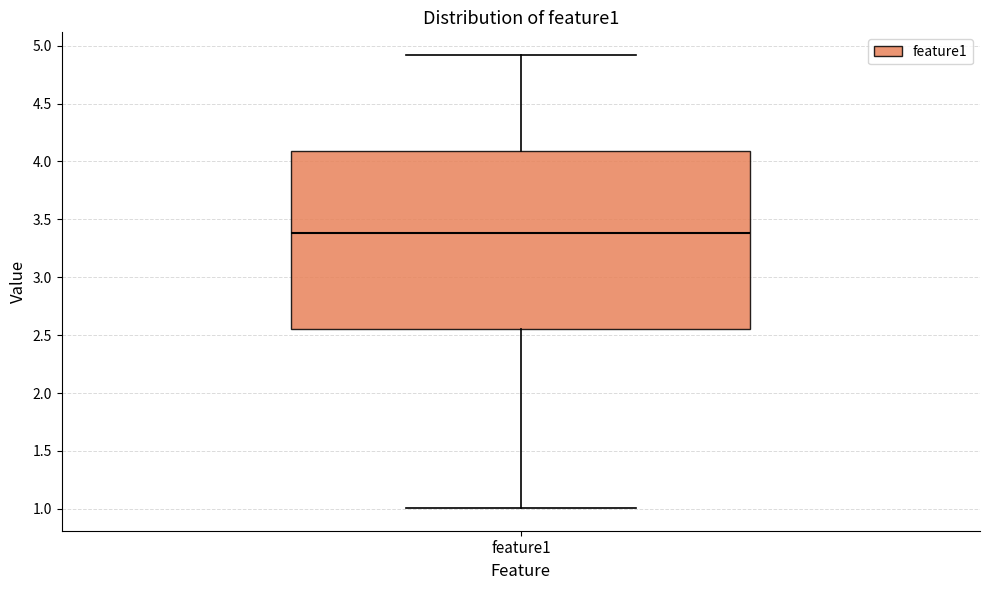

Read this box plot against the y-axis: the position of the median line, the range covered by the box, and the ends of both whiskers. The values are not printed on the chart, so give them approximately, as read against the axis.

median 3.40, box 2.55 to 4.10, whiskers 1.00 to 4.90